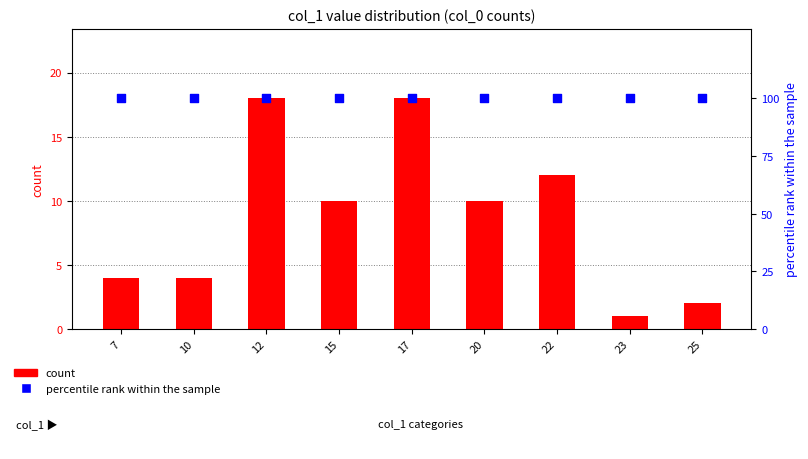

What is the total value across all series at 15?

110